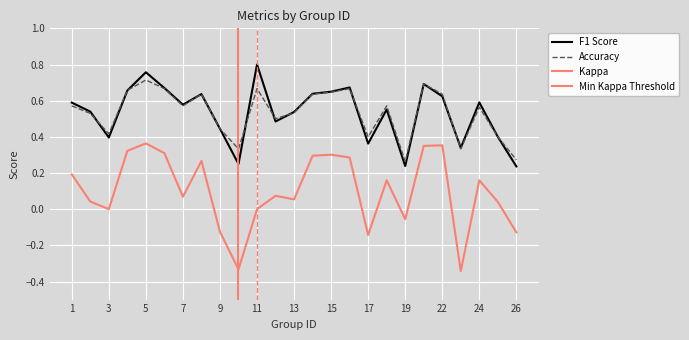

At how many categories does at least one series exceed 0?

25